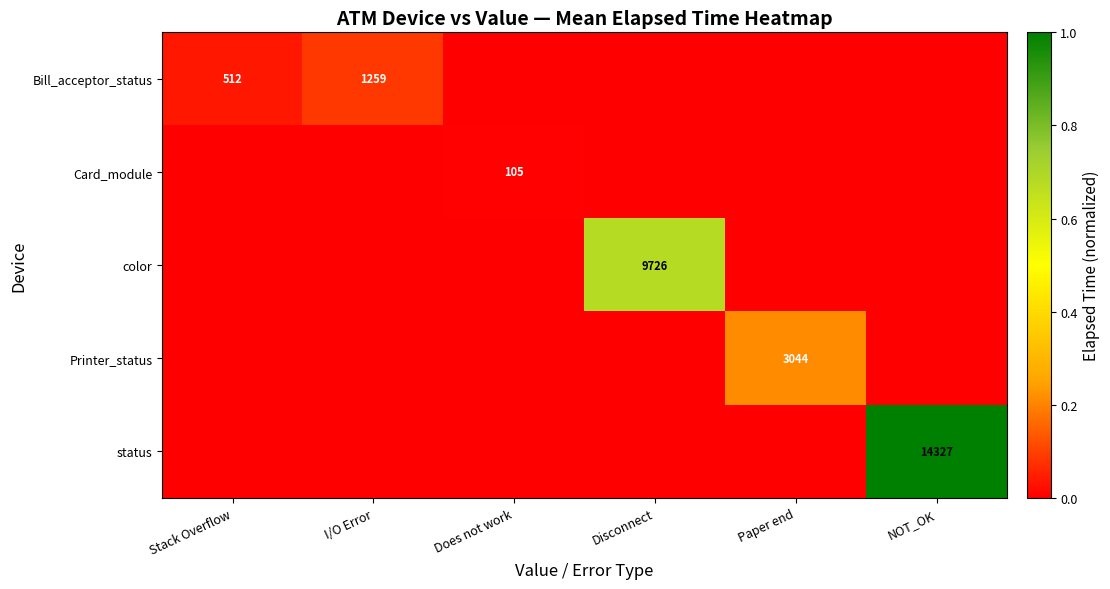

The Printer_status series shows 5320 at Paper end. True or false?

False